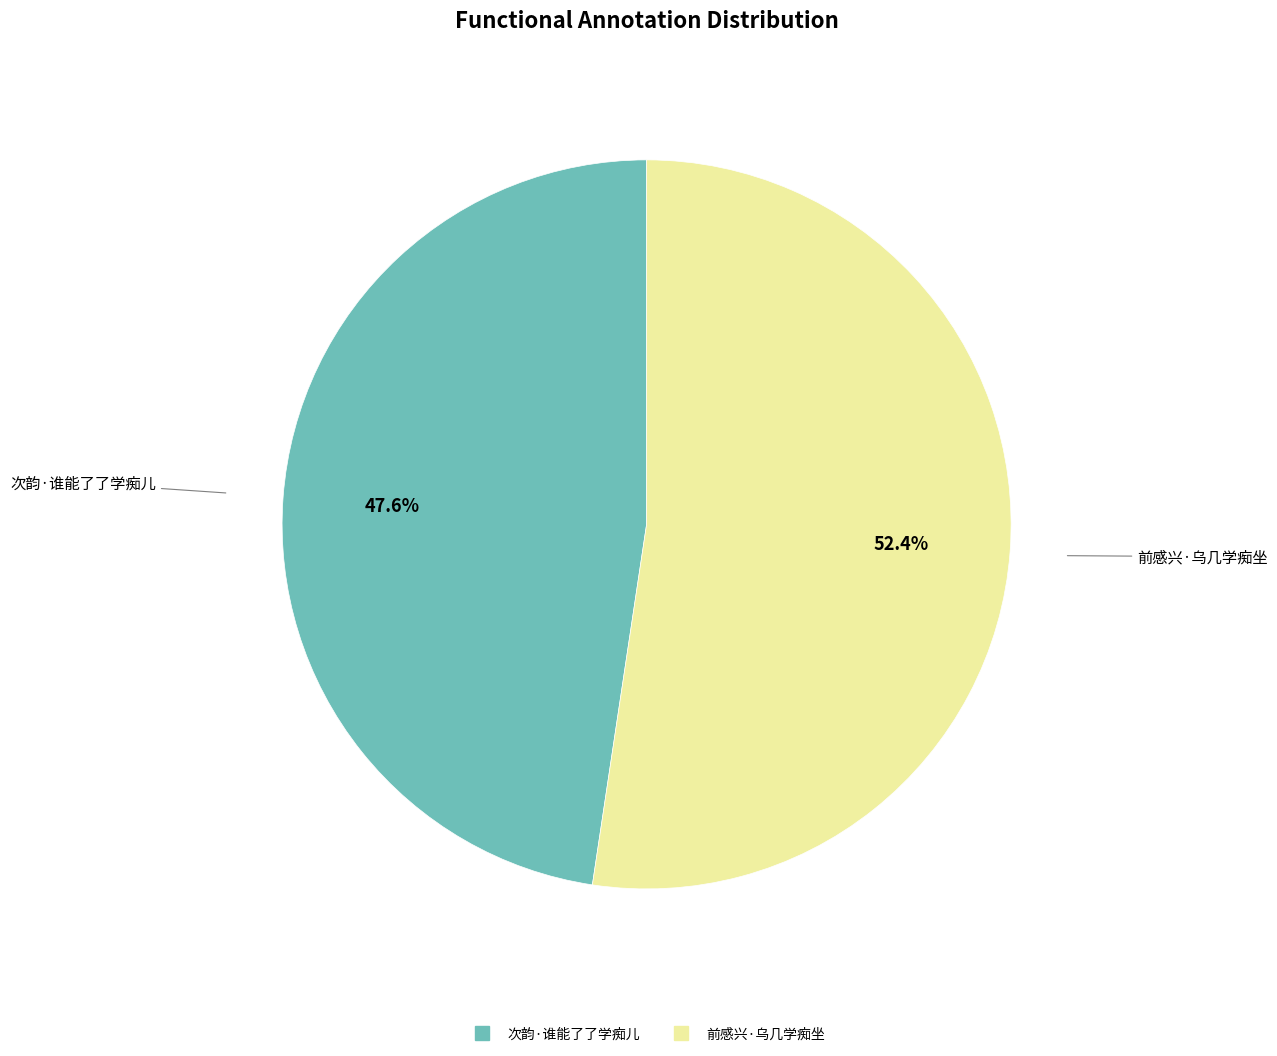

How many segments does this pie chart have?

2